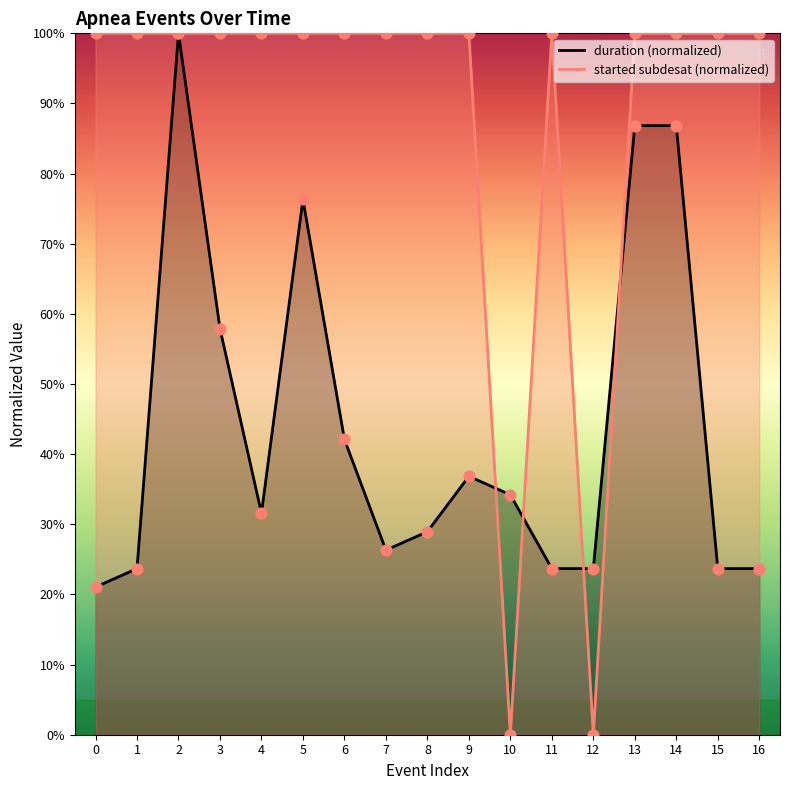

What is the total value across all series at 8?

1.3